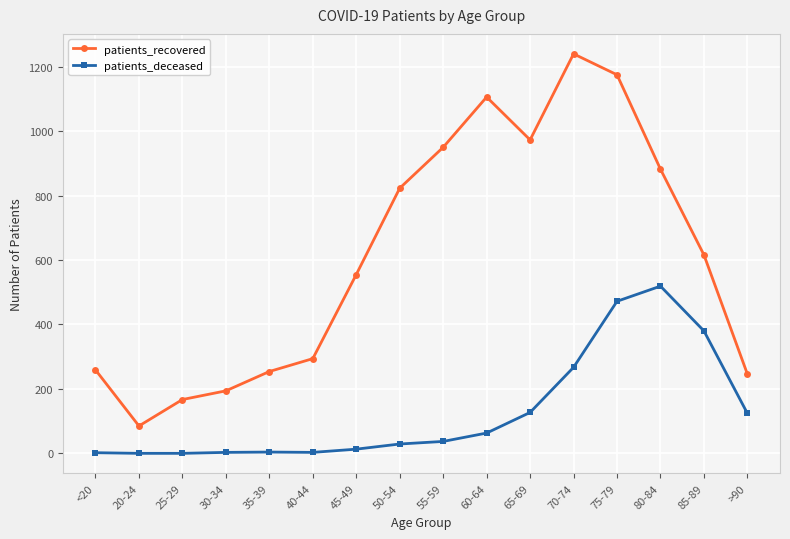

True or false: patients_recovered and patients_deceased intersect in this chart.

False